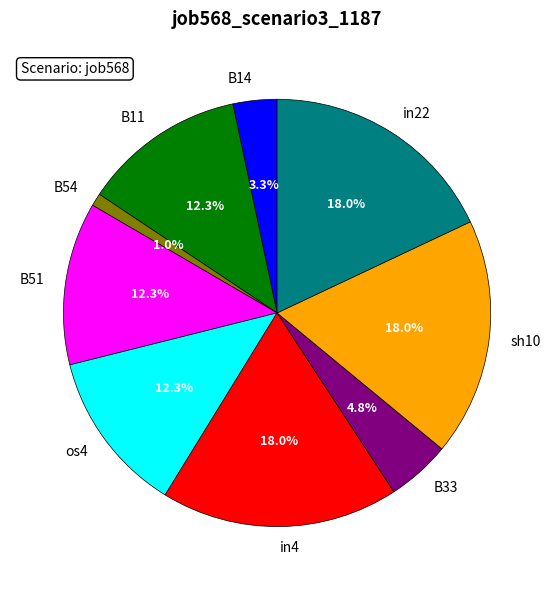

What is the smallest slice in the pie chart?

B54